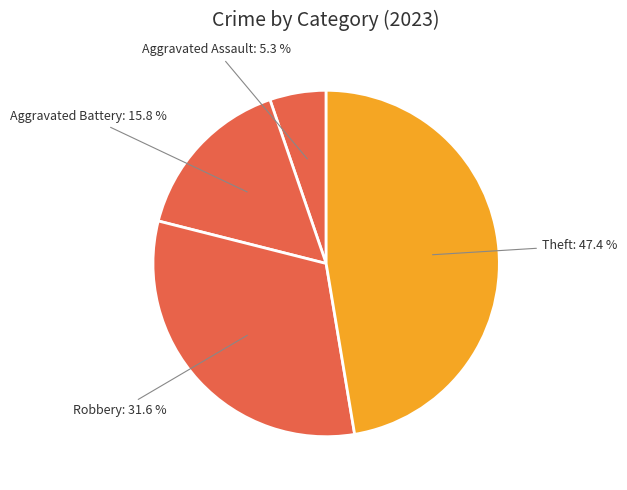

How many slices are in this pie chart?

4